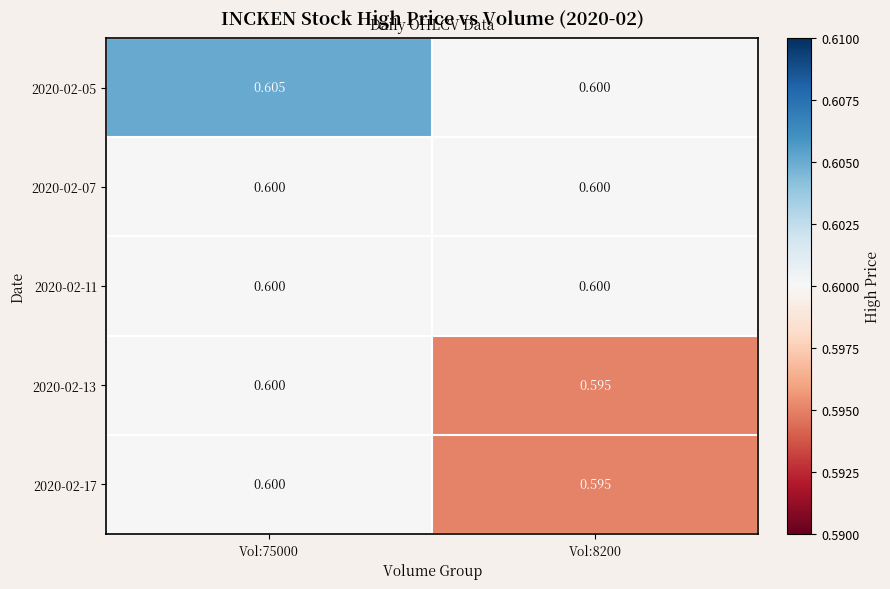

Which series has the largest total across all categories?

2020-02-05